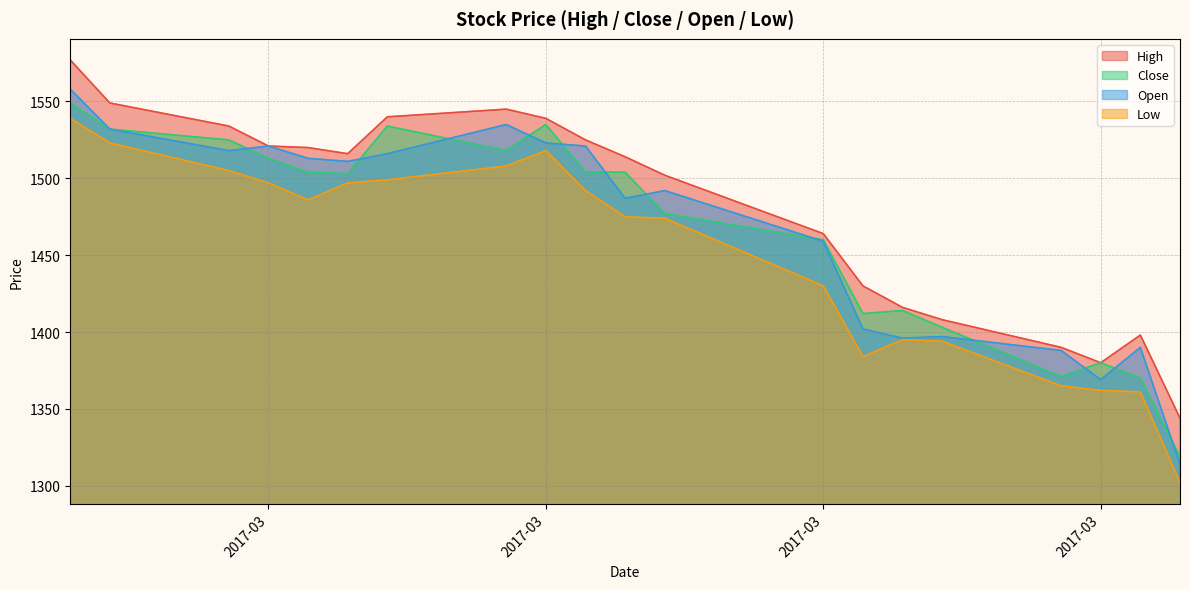

Does the chart have visible grid lines?

Yes